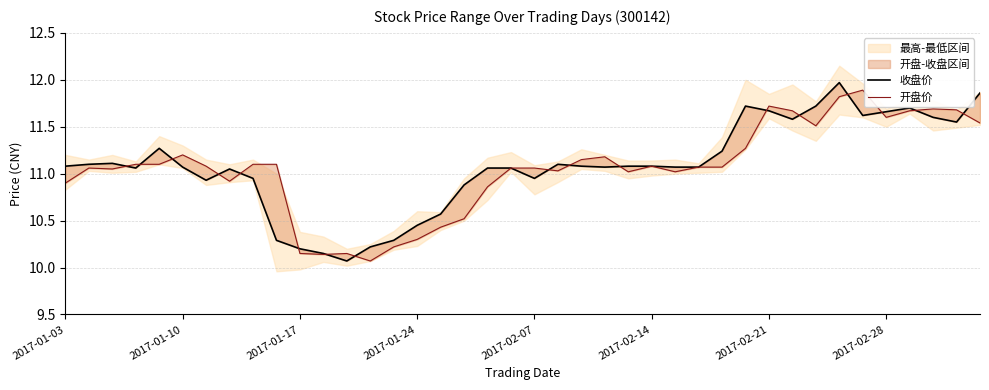

How many values in the 收盘价 series exceed 11?

28